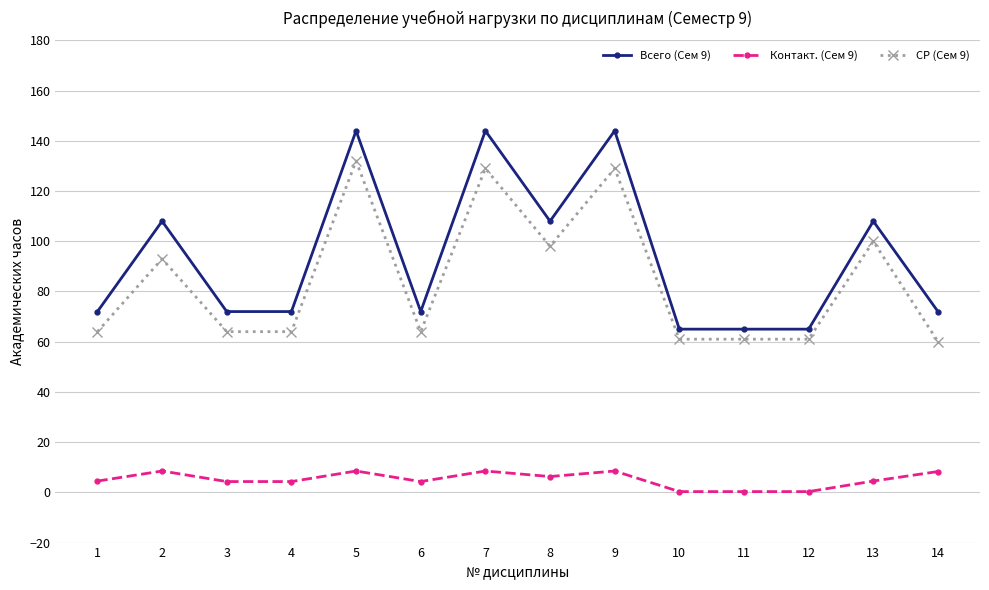

True or false: СР (Сем 9) has more than 2 interior local peaks.

True